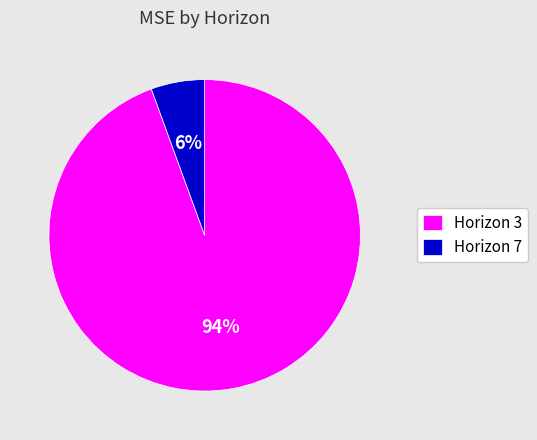

To the nearest percent, what is the average slice percentage?

50%